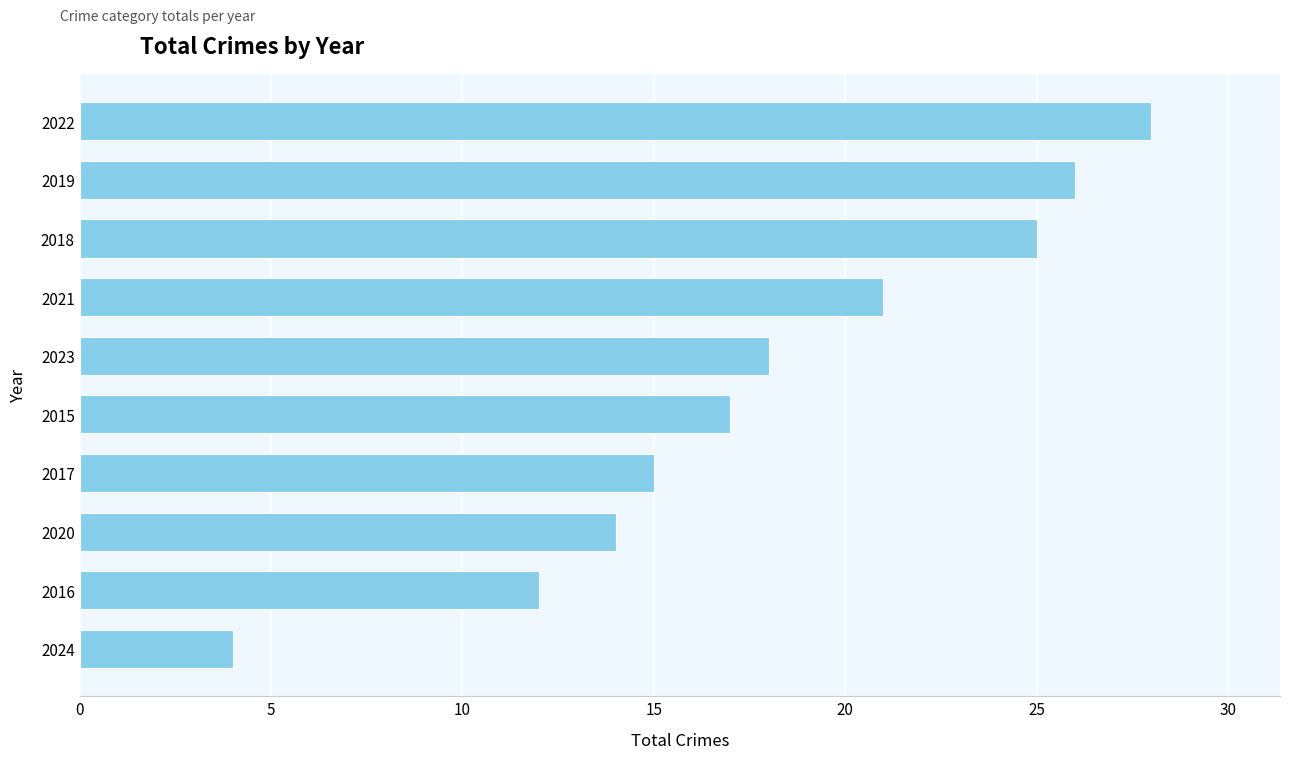

What is the change in value from 2020 to 2015?

+3